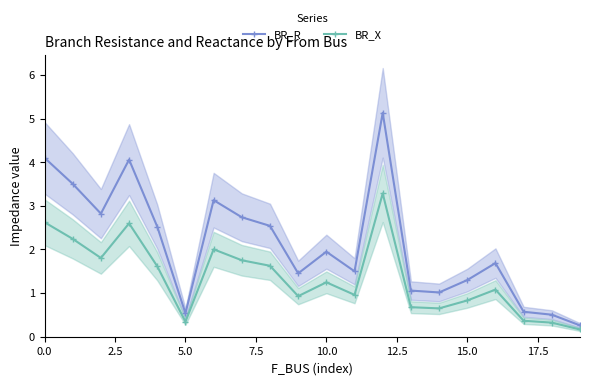

How many data points does each series have?

20